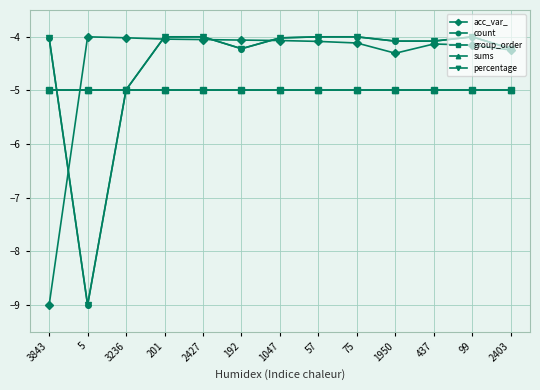

Which has a higher value, 75 or 57?

57